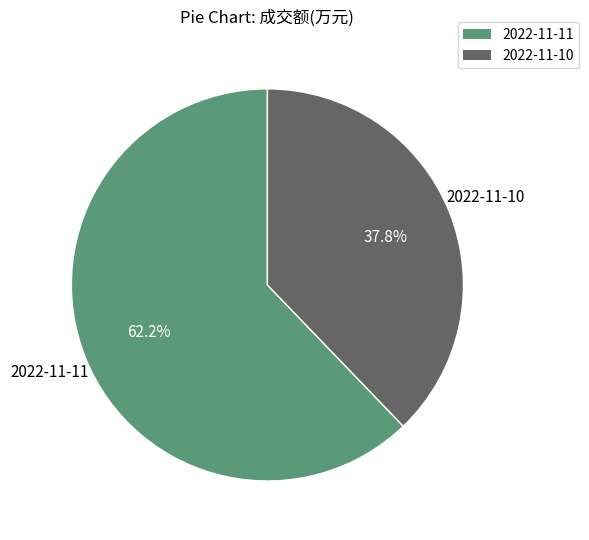

Between 2022-11-11 and 2022-11-10, which is larger?

2022-11-11